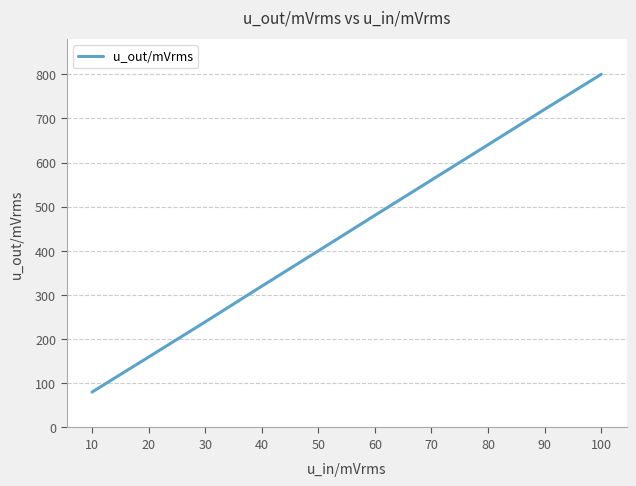

Approximately how many times larger is the value at 70 compared to 100?

0.7